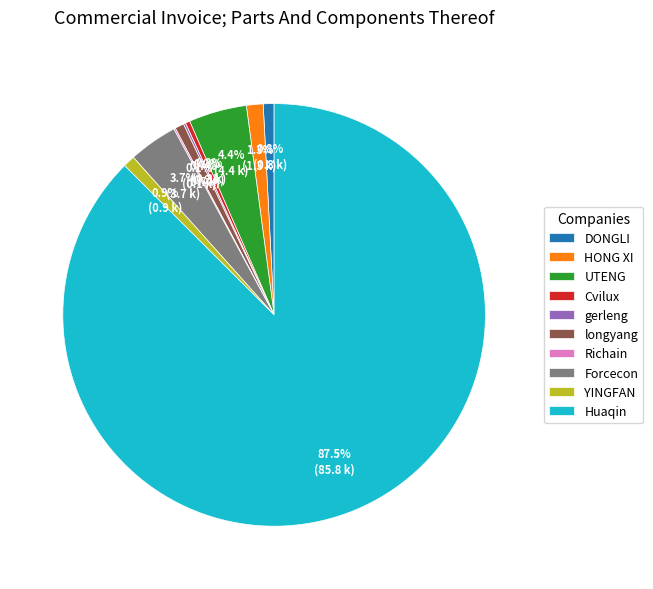

What is the total percentage of YINGFAN and longyang?

1.6%